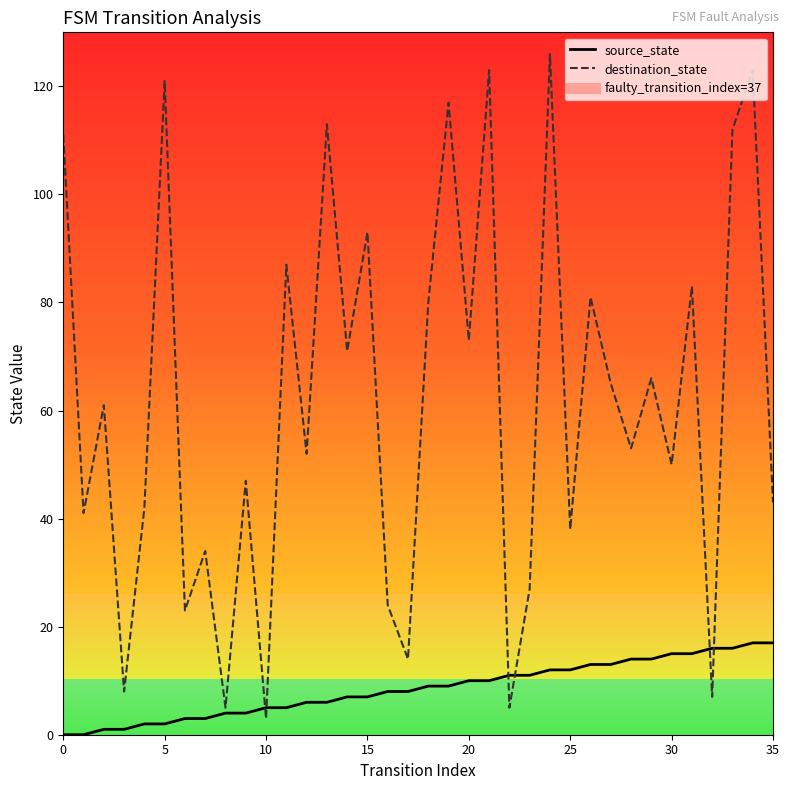

Reading left to right, what are all the values shown in this chart?

source_state: 0	0	1	1	2	2	3	3	4	4	5	5	6	6	7	7	8	8	9	9	10	10	11	11	12	12	13	13	14	14	15	15	16	16	17	17
destination_state: 111	41	61	8	42	121	23	34	5	47	3	87	52	113	71	93	24	14	80	117	73	123	5	27	126	38	81	65	53	66	50	83	7	112	123	43